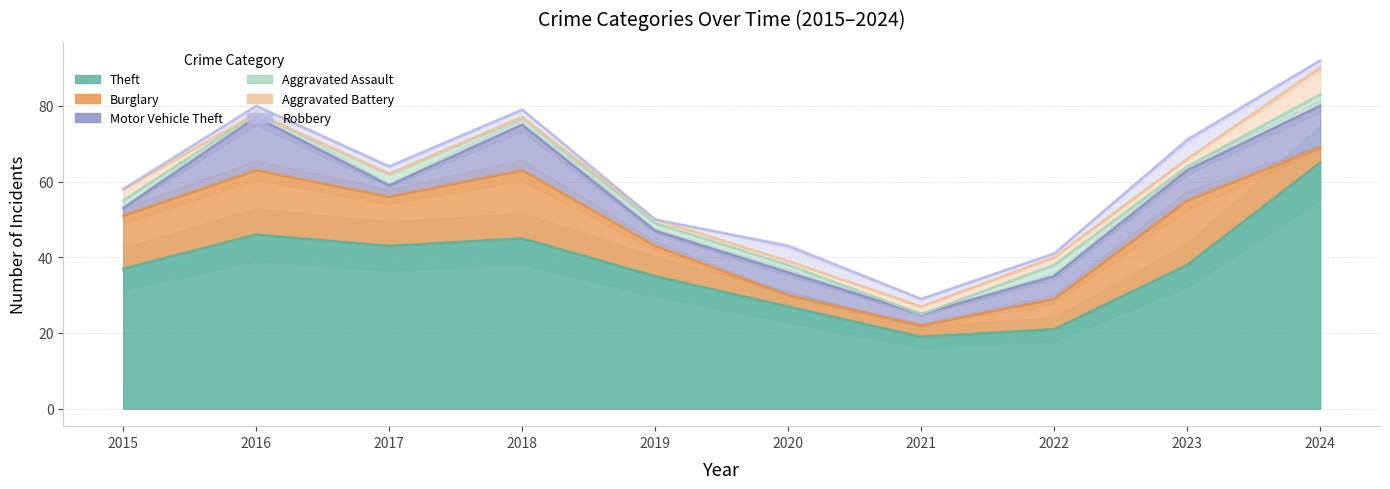

What is the sum of the Aggravated Battery values at 2024 and 2016?

7